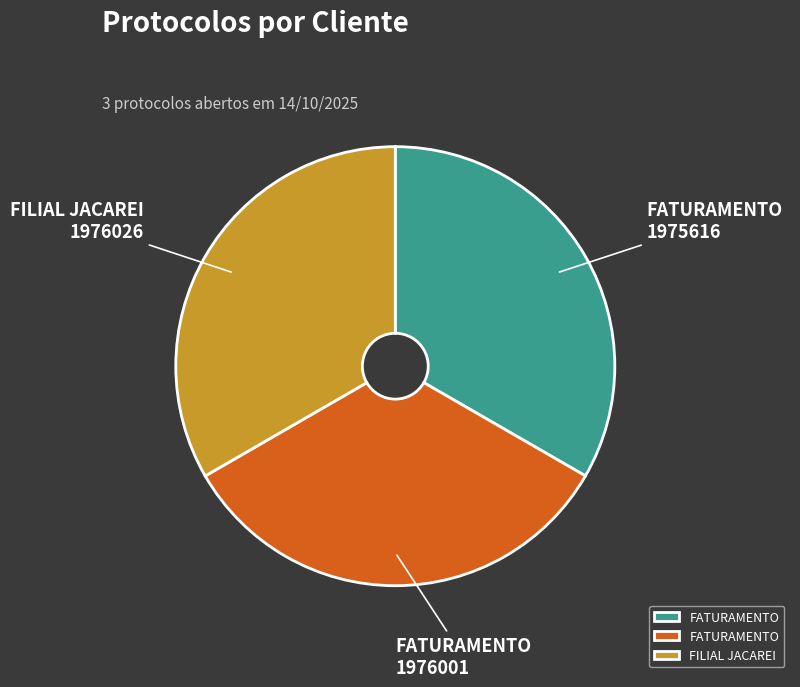

Does any single category account for the majority?

No